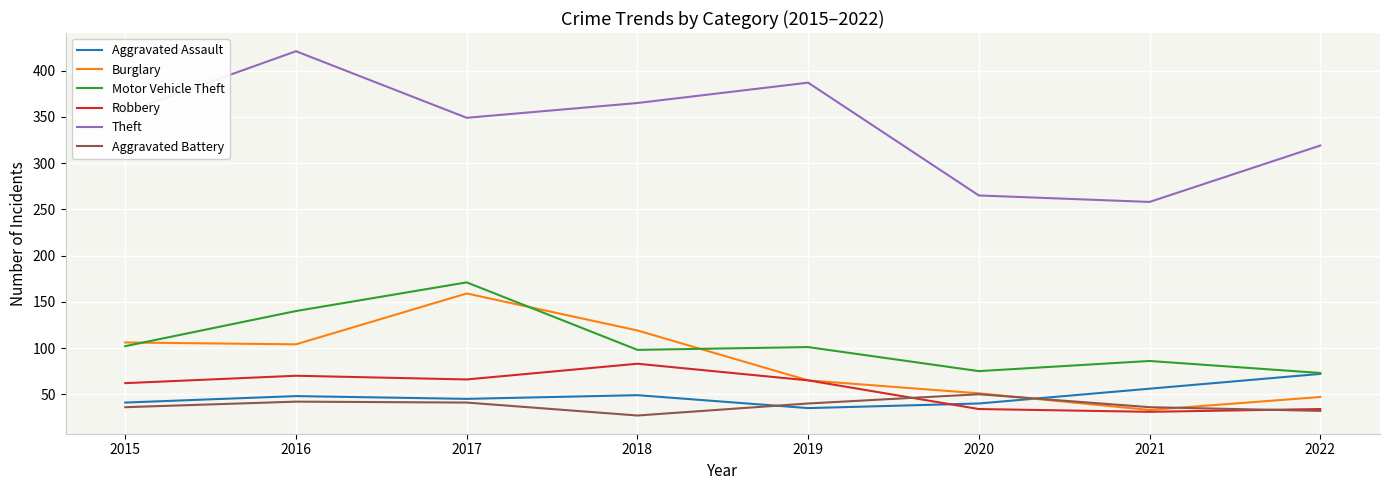

Is it true that Aggravated Battery equals 14 at 2017?

False